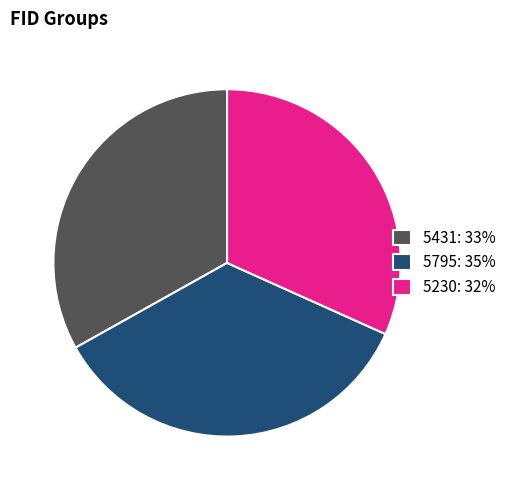

Rank the categories by value from highest to lowest.

5795, 5431, 5230